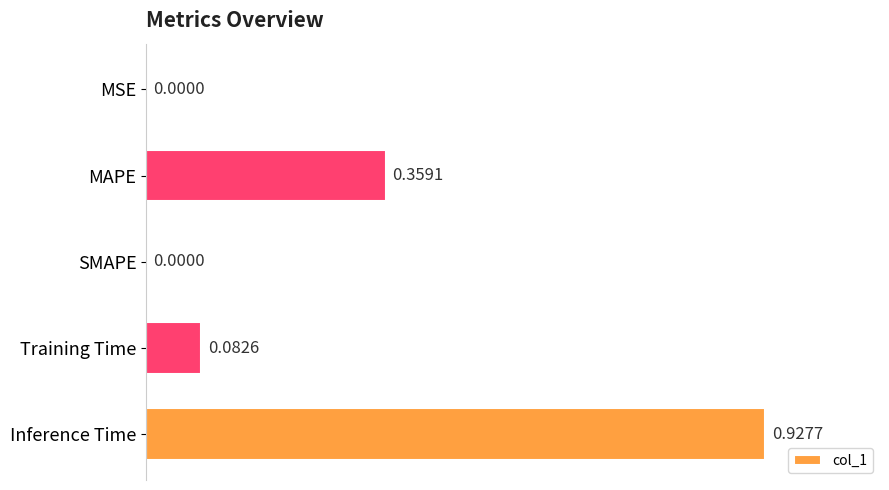

What is the average value?

0.3